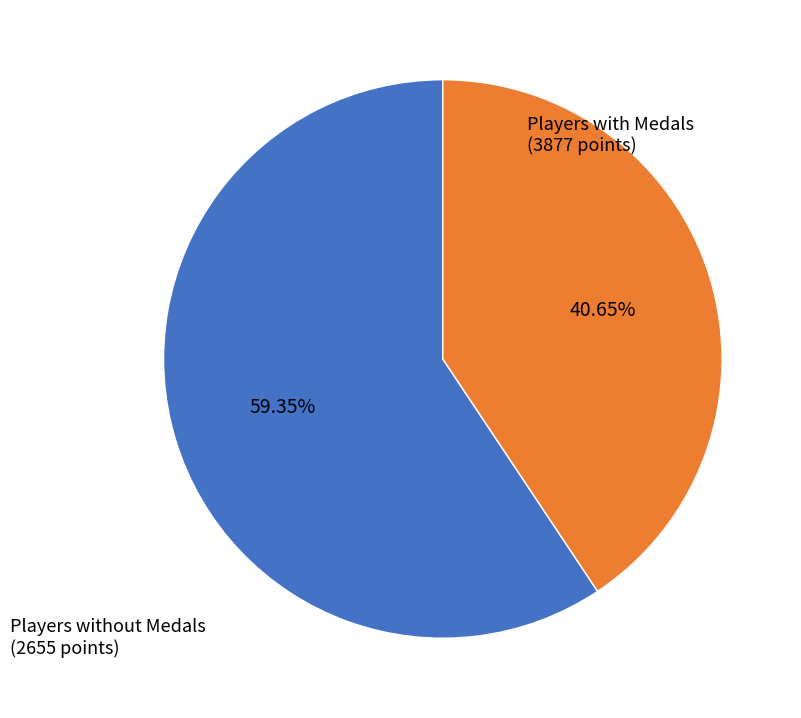

Which slice is the smallest?

Players without Medals